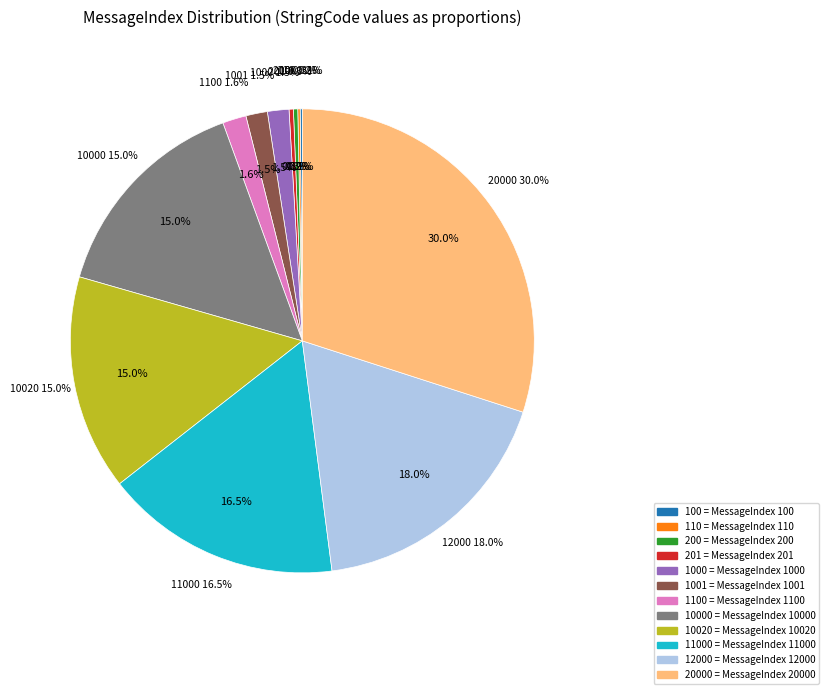

Does 10020 represent more than half of the total?

No